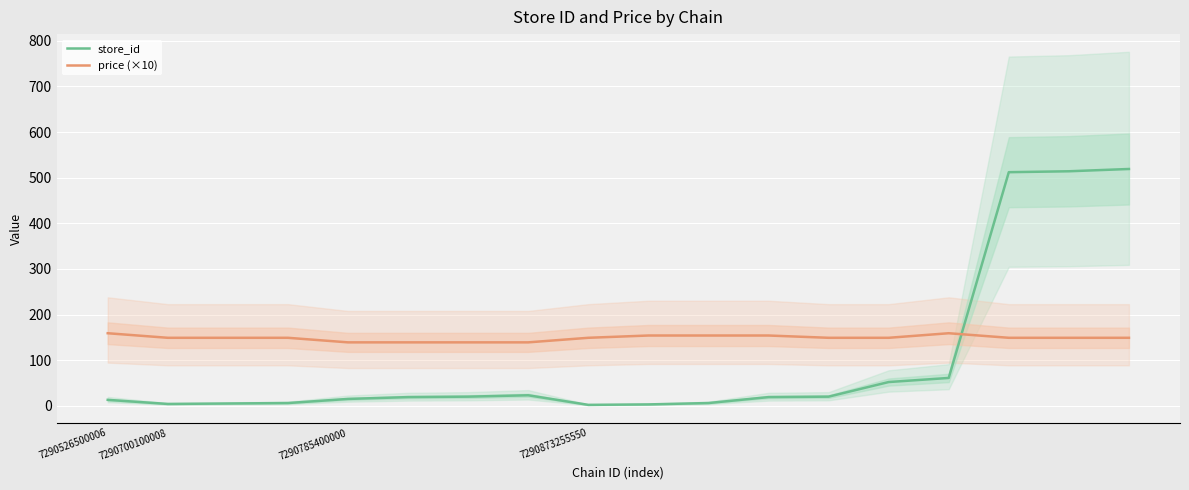

List the series in order of their overall mean, highest first.

price (×10), store_id